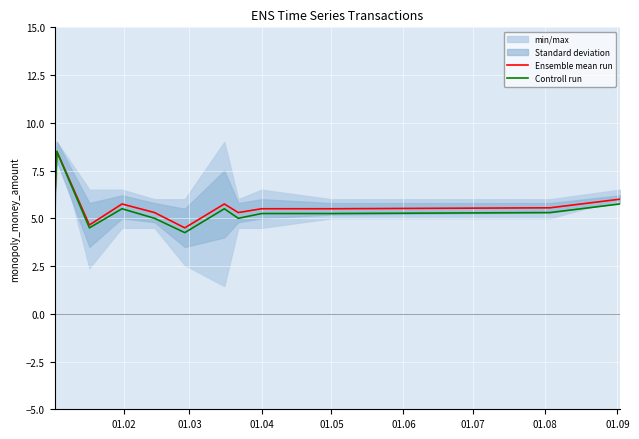

True or false: Controll run and Ensemble mean run cross at least once.

False